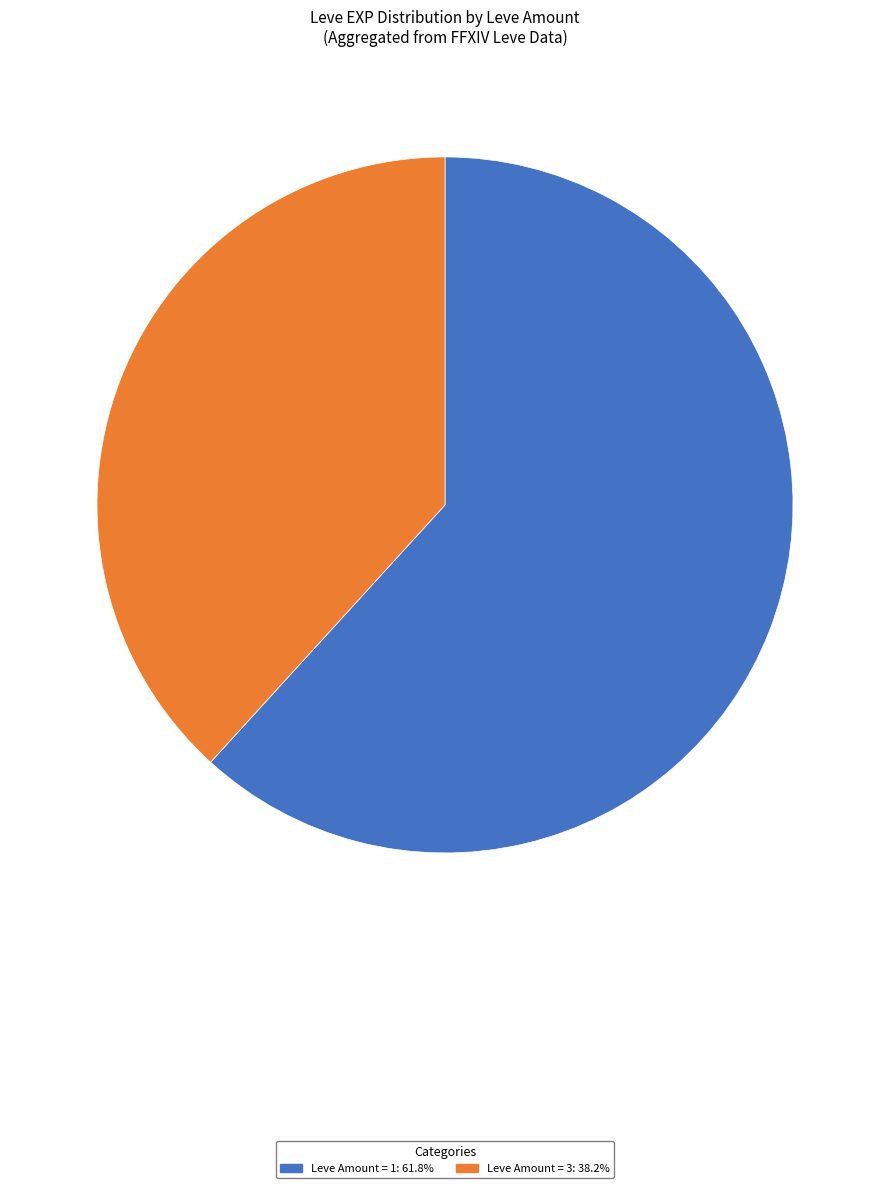

Is there a majority slice in this chart?

Yes